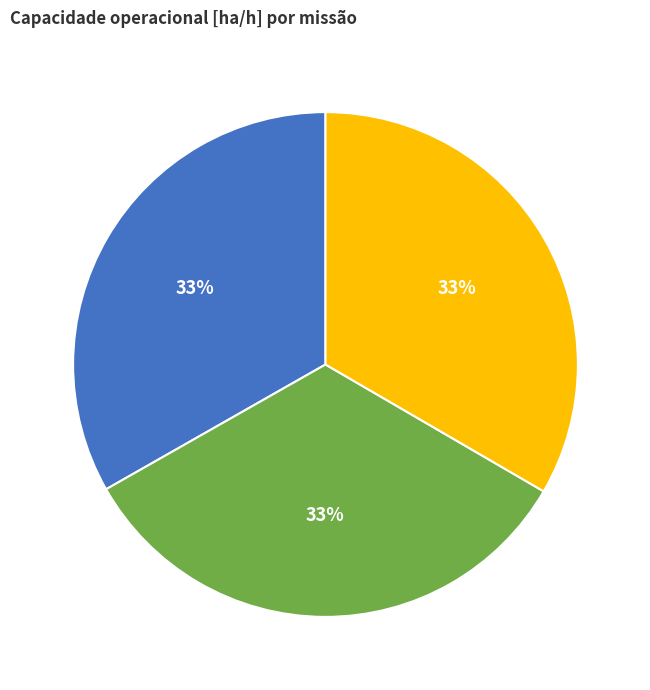

What is the ratio of the value at Row 0 to the value at Row 2?

1.0